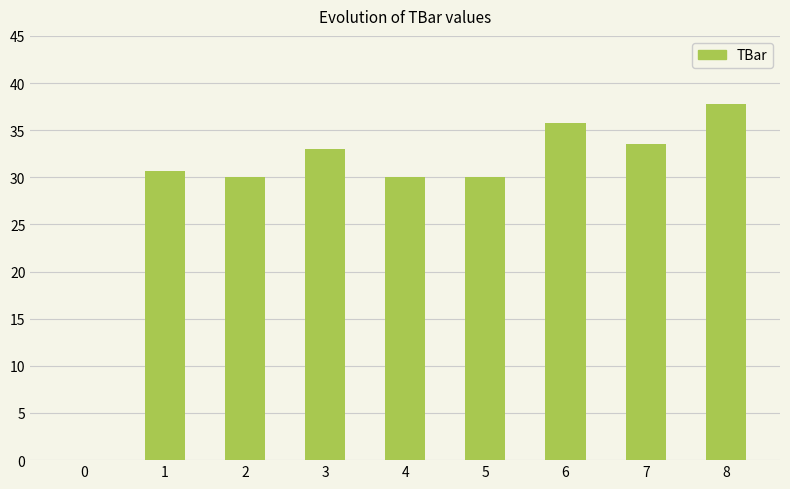

The value at 8 is 11.5. True or false?

False